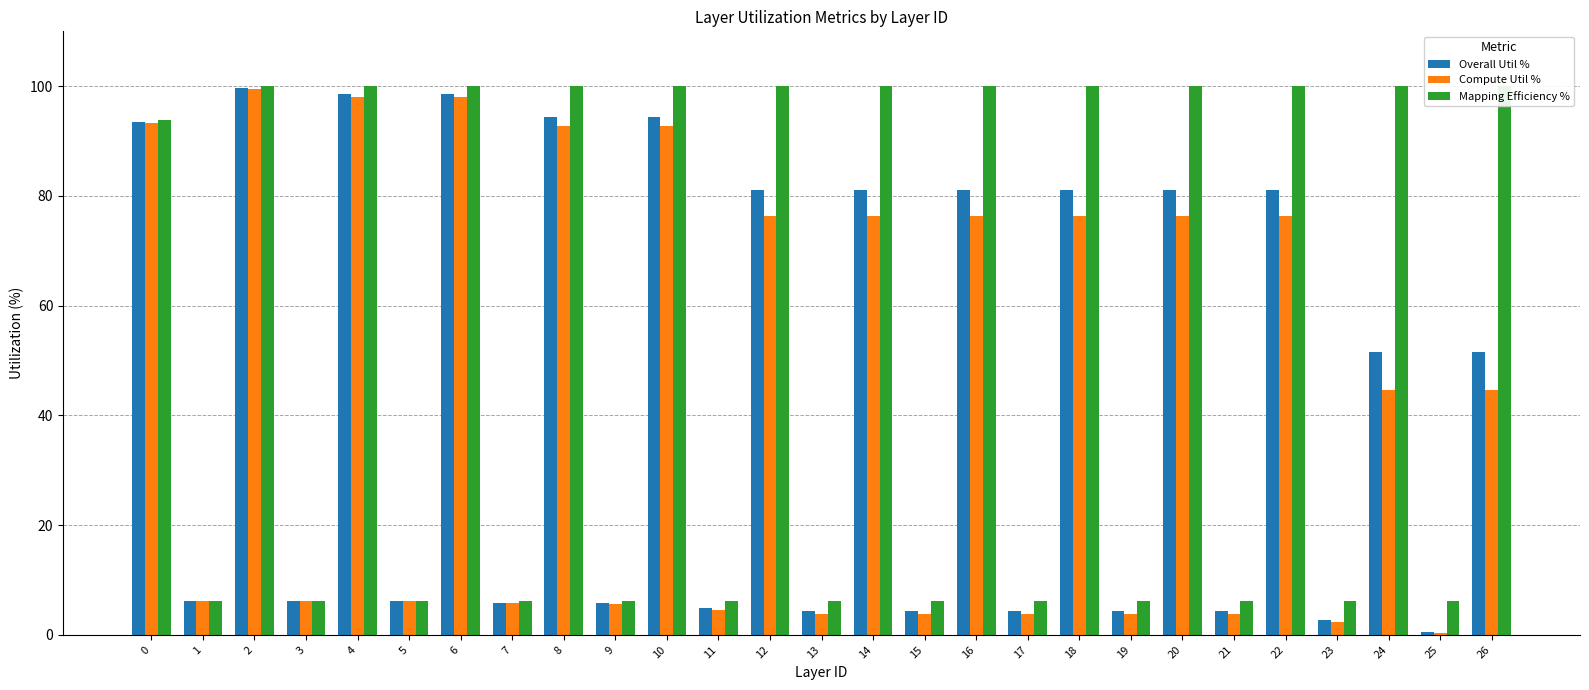

The Compute Util % series shows 167.3 at 0. True or false?

False